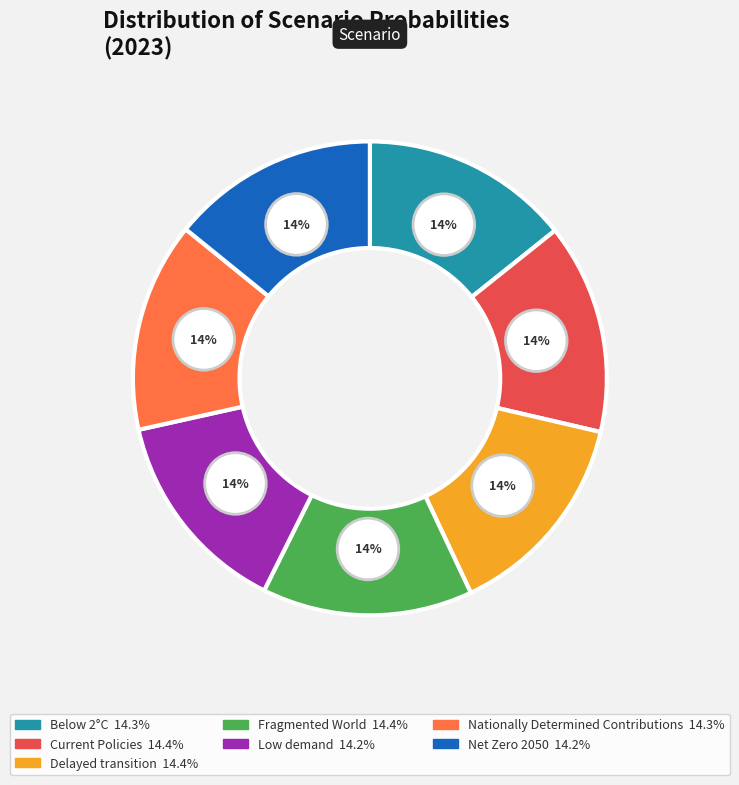

Is the sum of Current Policies and Low demand greater than half?

No